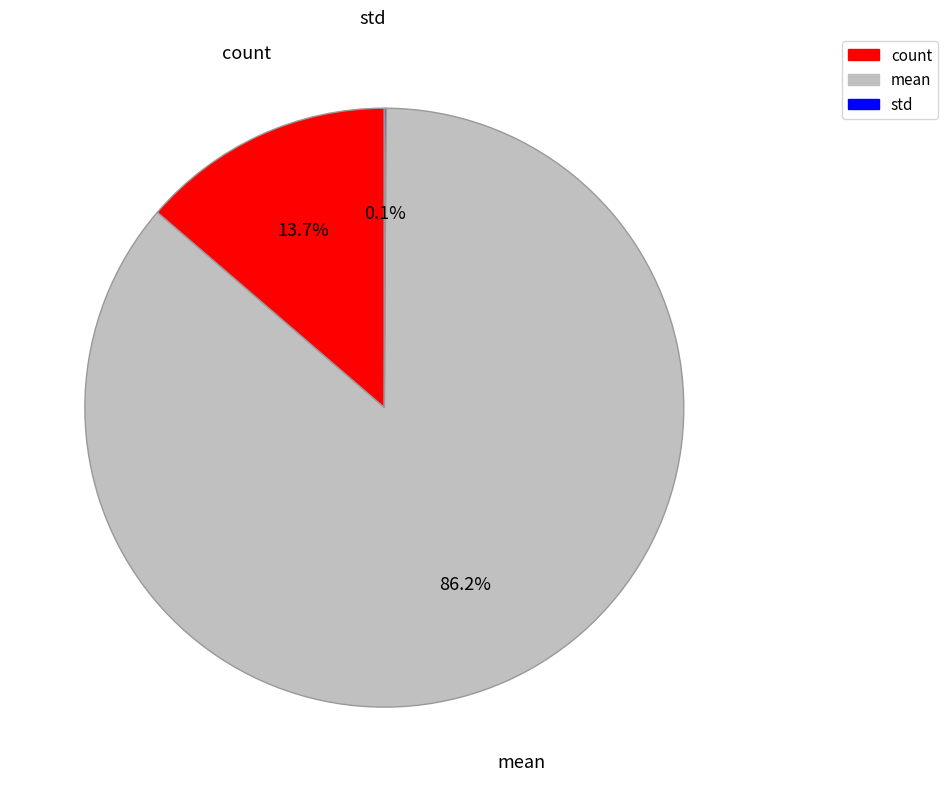

Does any single category account for the majority?

Yes